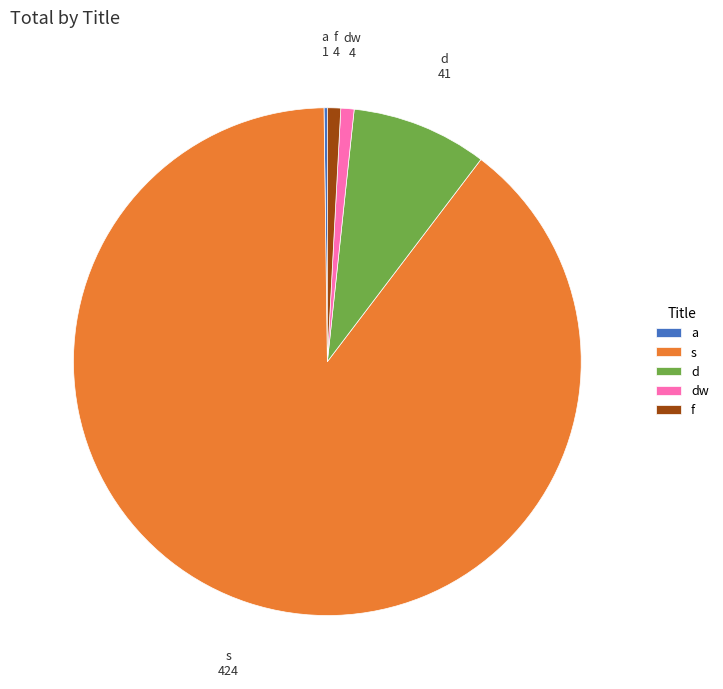

What percentage do d and f together represent?

9.5%